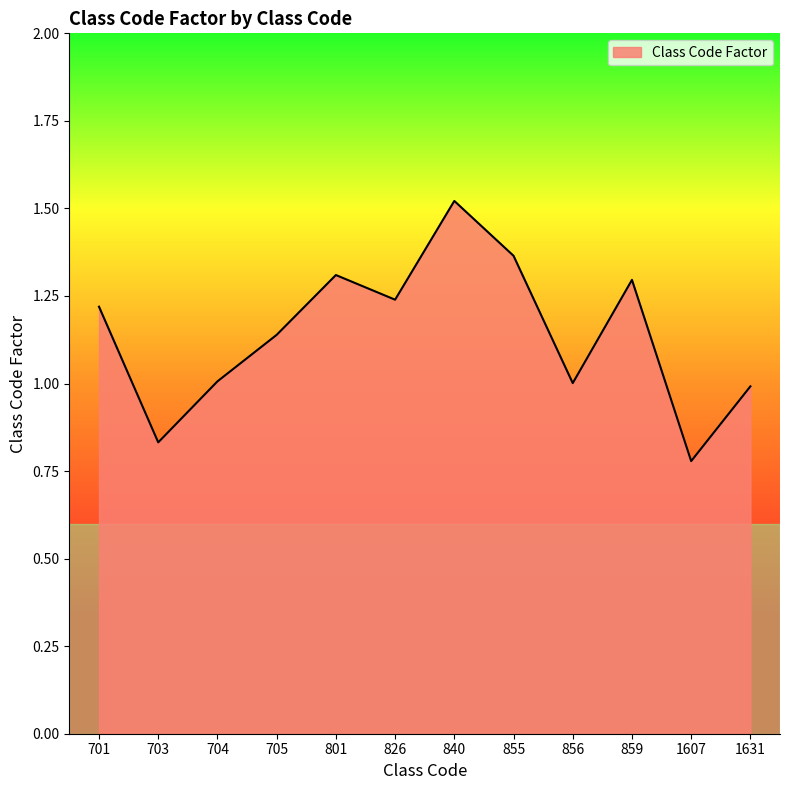

How many lines are shown in the chart?

1